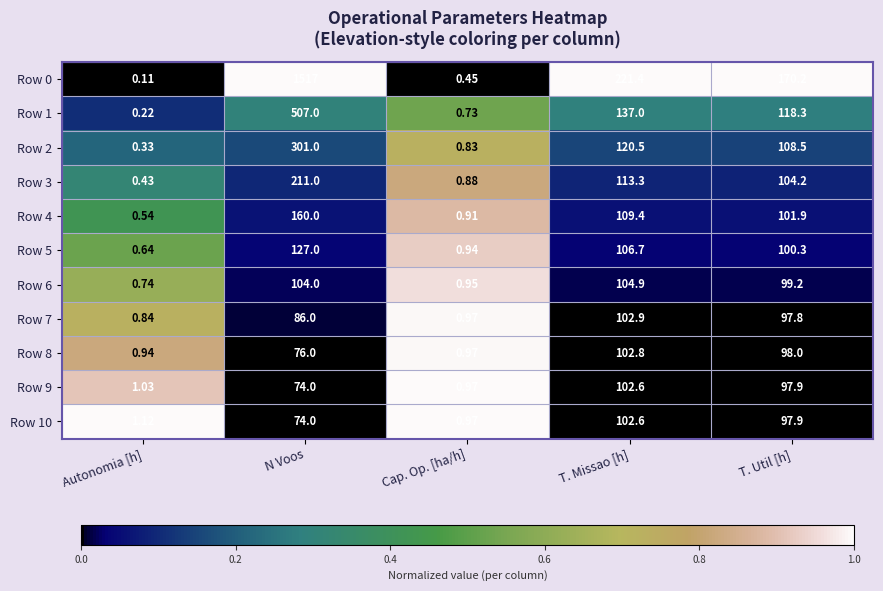

At which label is Row 5 closest to 63?

T. Util [h]